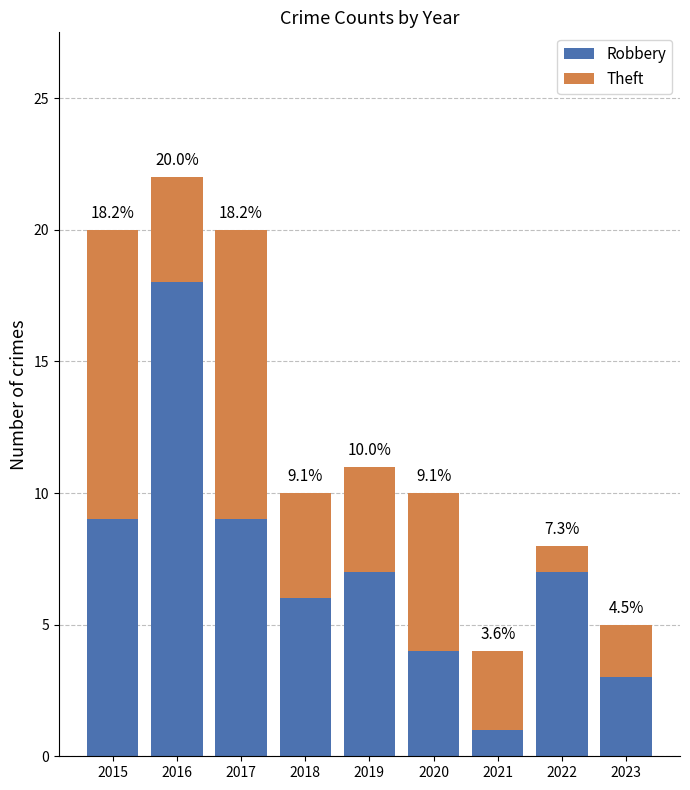

True or false: Robbery has a value of 4 at 2020.

True